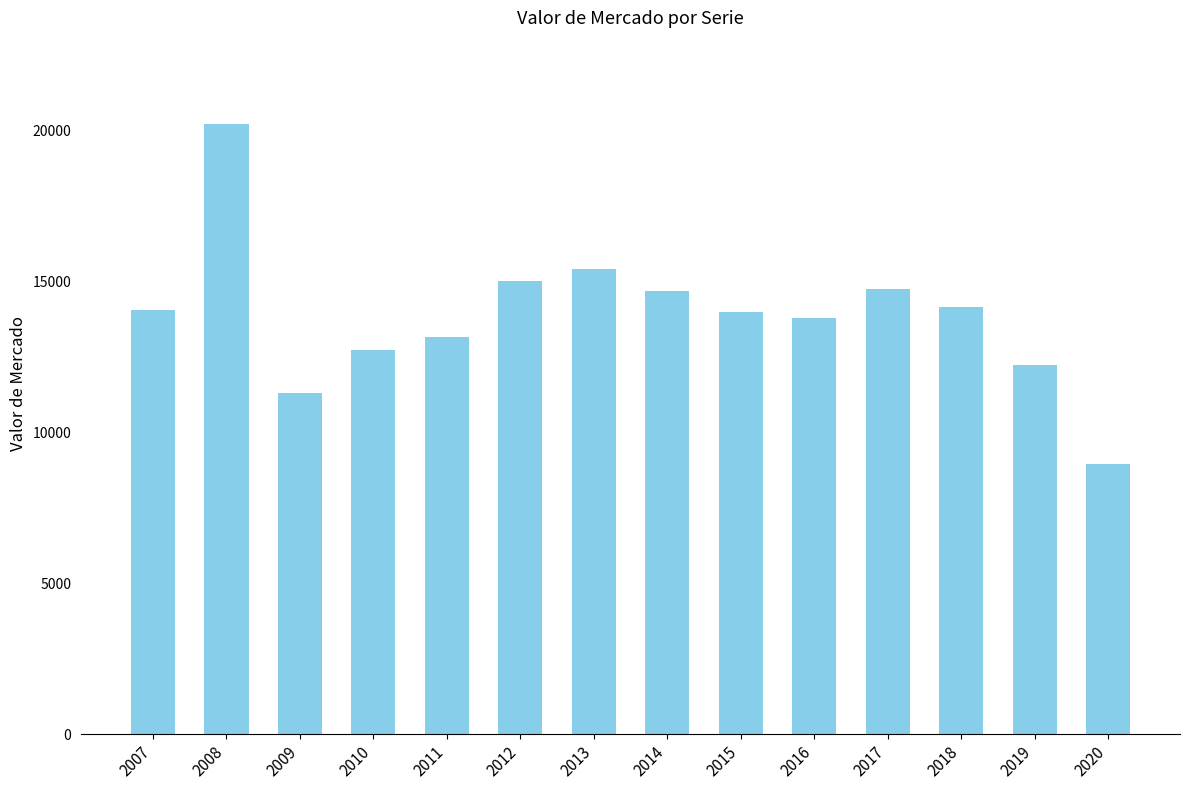

What value does the data have at 2011, to the nearest 10?

13160